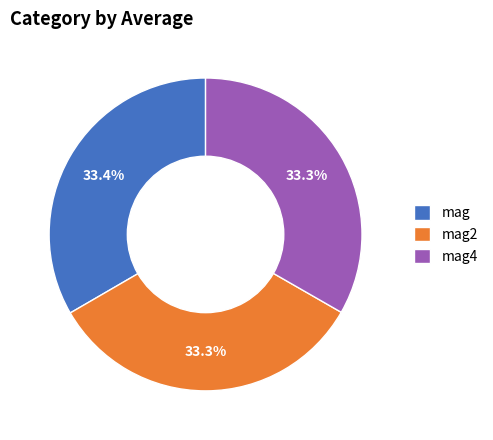

Is mag2 the majority of the pie?

No